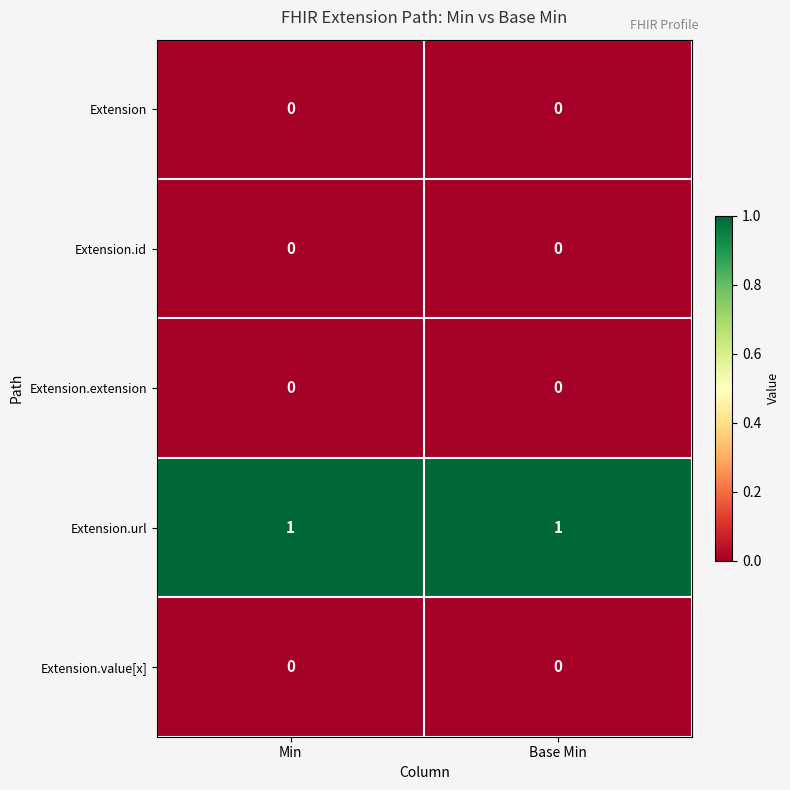

How many distinct data groups are displayed?

5